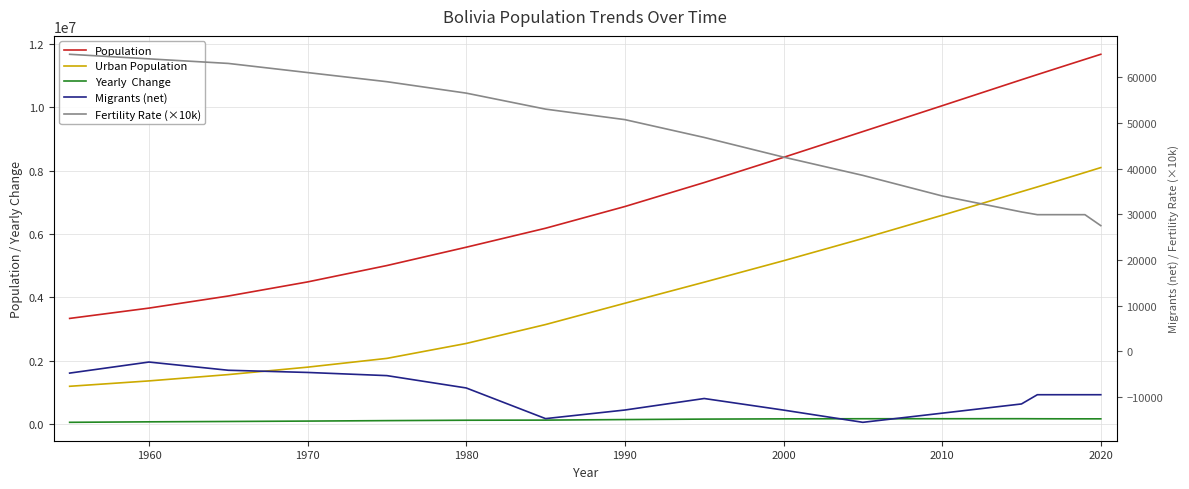

Does the chart display data point markers on the line(s)?

No